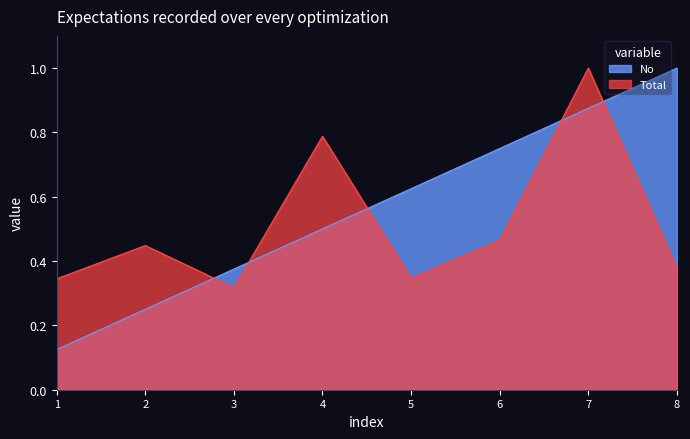

Count the number of data series in this chart.

2